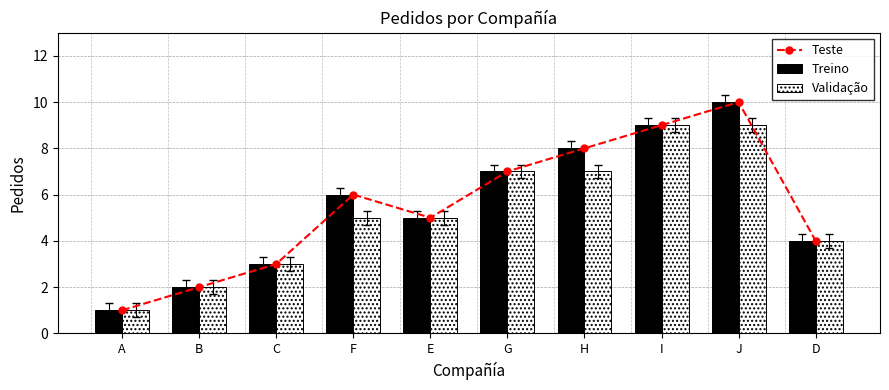

What value does the Treino series have at D?

4